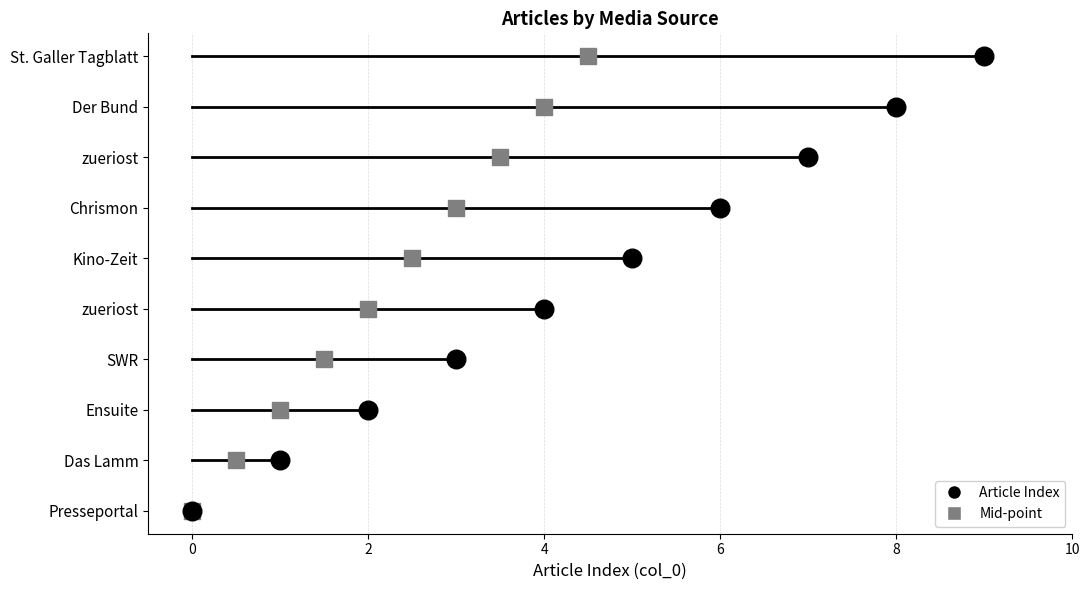

What are all the series names shown in the legend?

Article Index, Mid-point